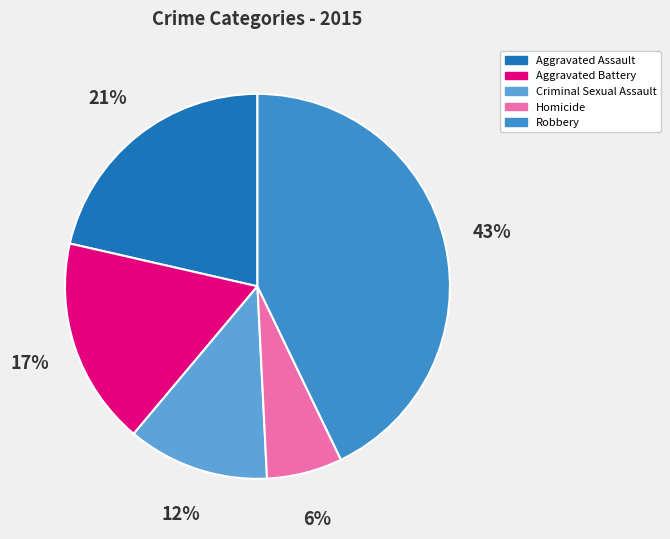

Is there a majority slice in this chart?

No